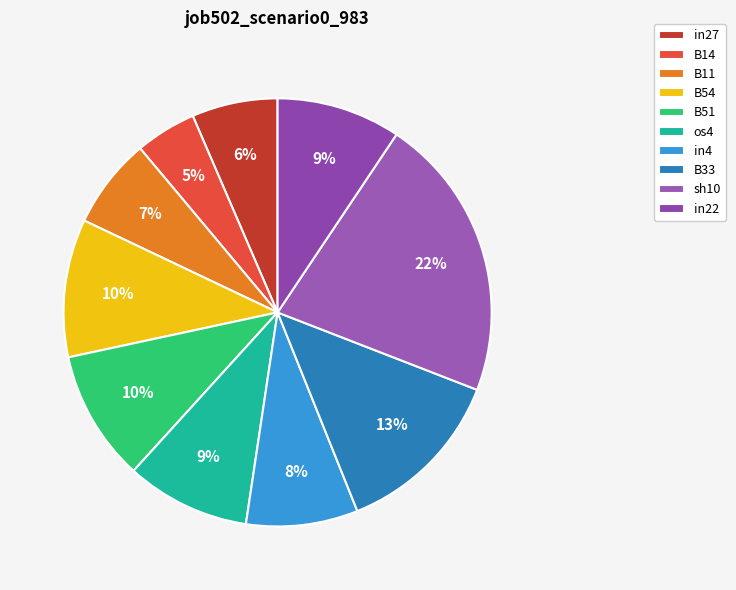

To the nearest percent, what is the difference between the B33 and B14 slice percentages?

8%